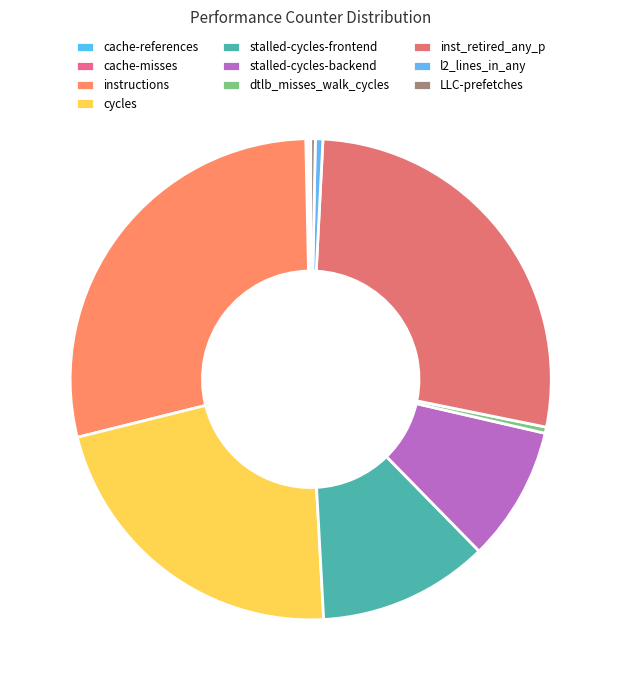

Is the sum of cache-references and LLC-prefetches greater than half?

No